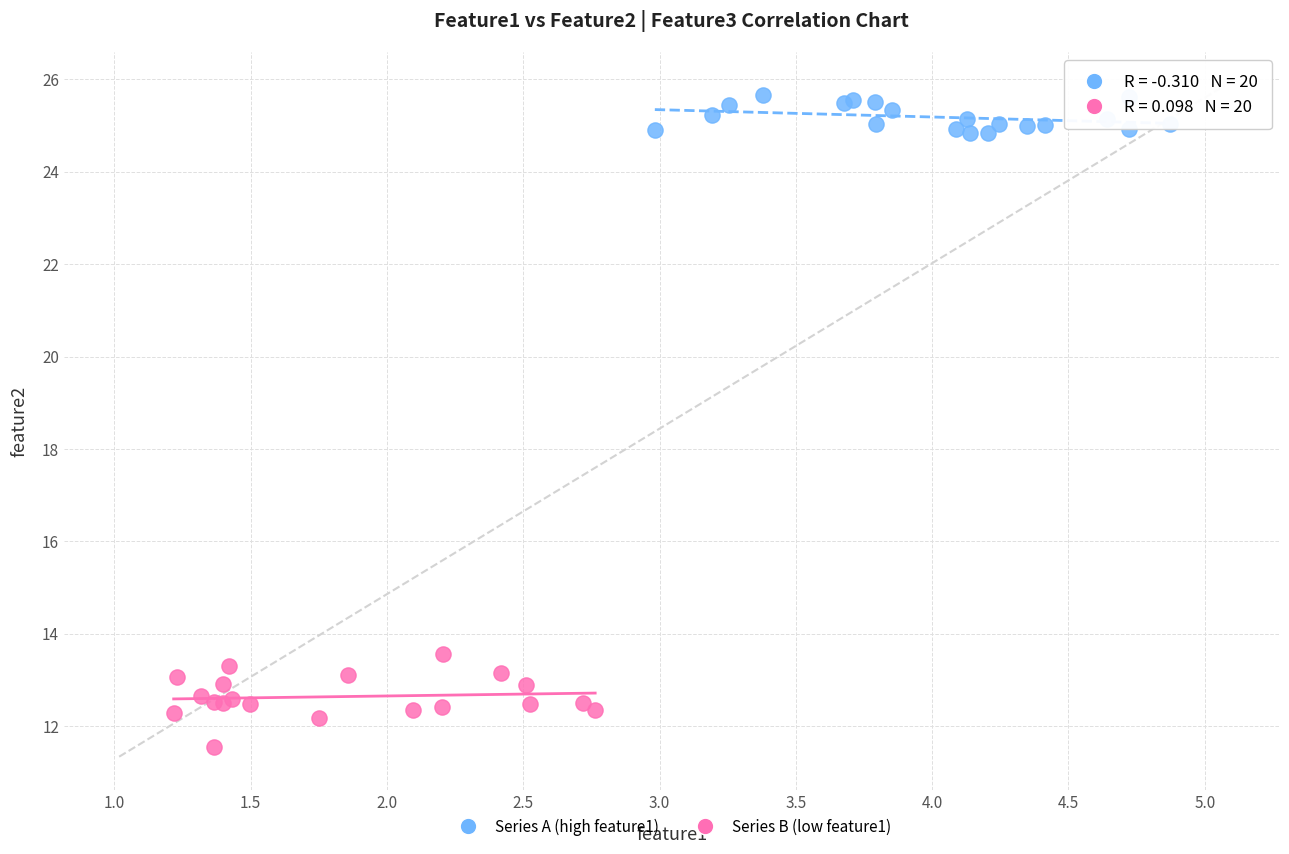

Which series contains the highest Y value?

Series A (high feature1)